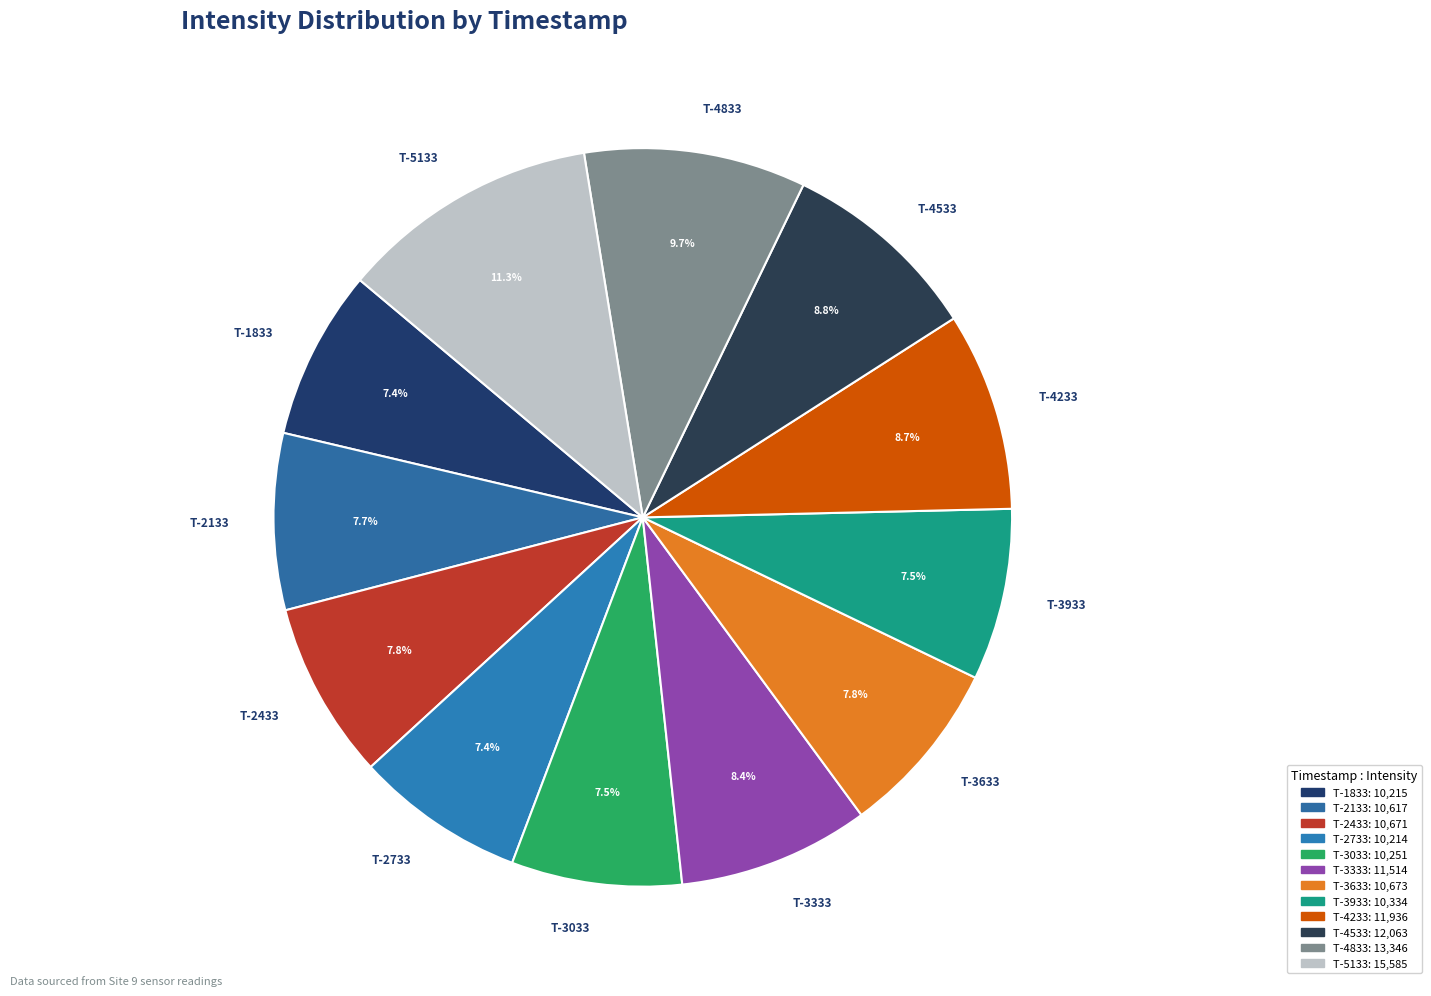

Count the number of slices in the pie.

12